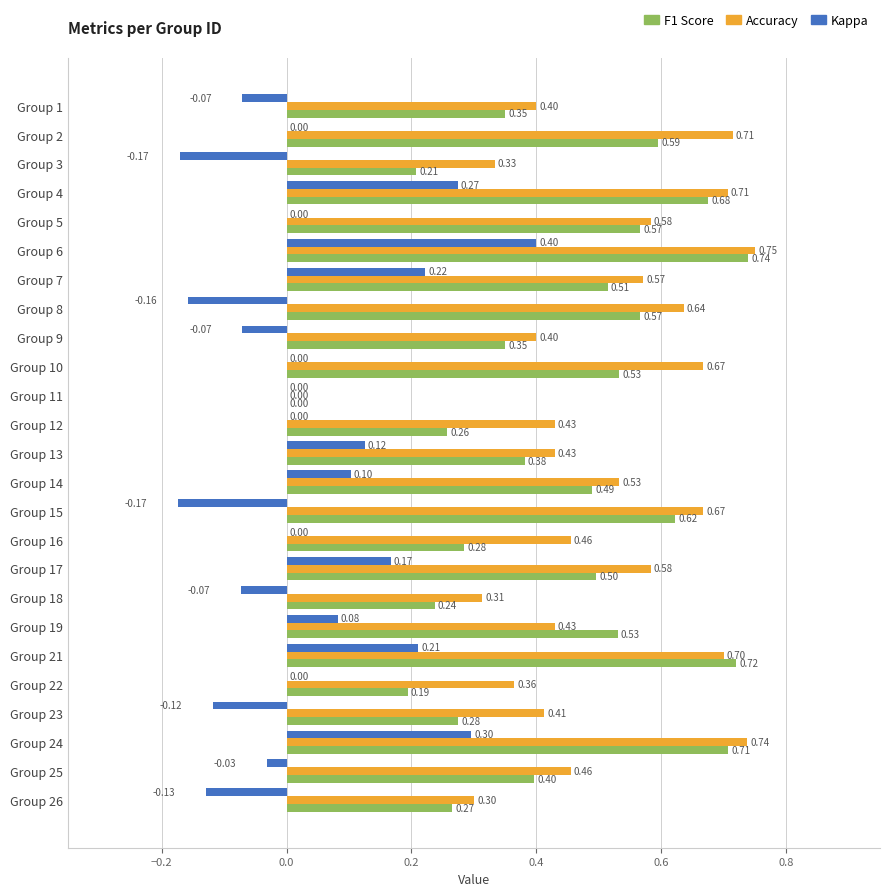

What is the total value across all series at Group 26?

0.4